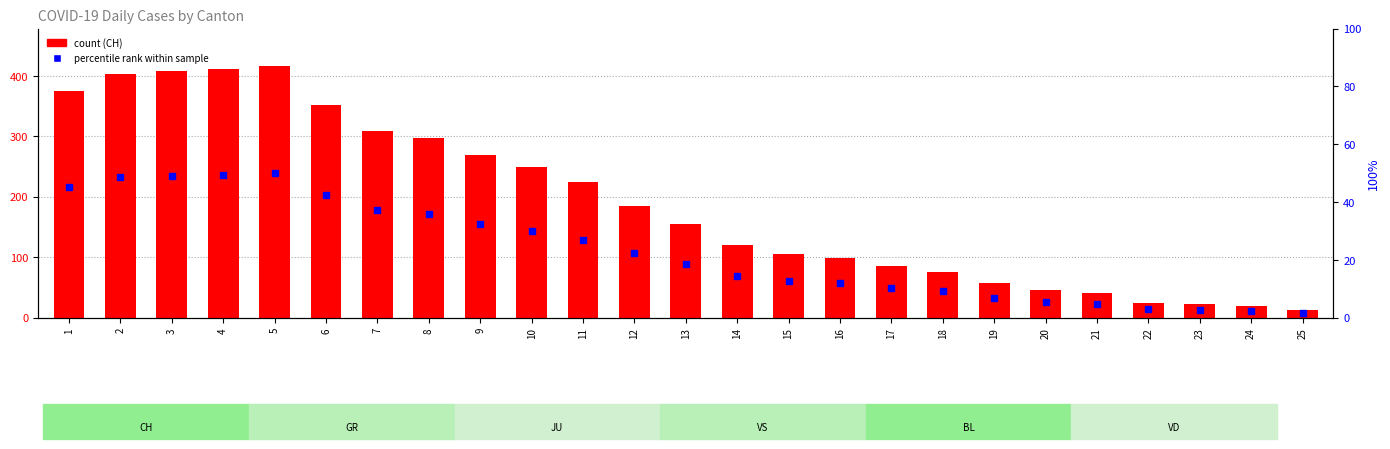

What is the change in value from 19 to 22?

-33